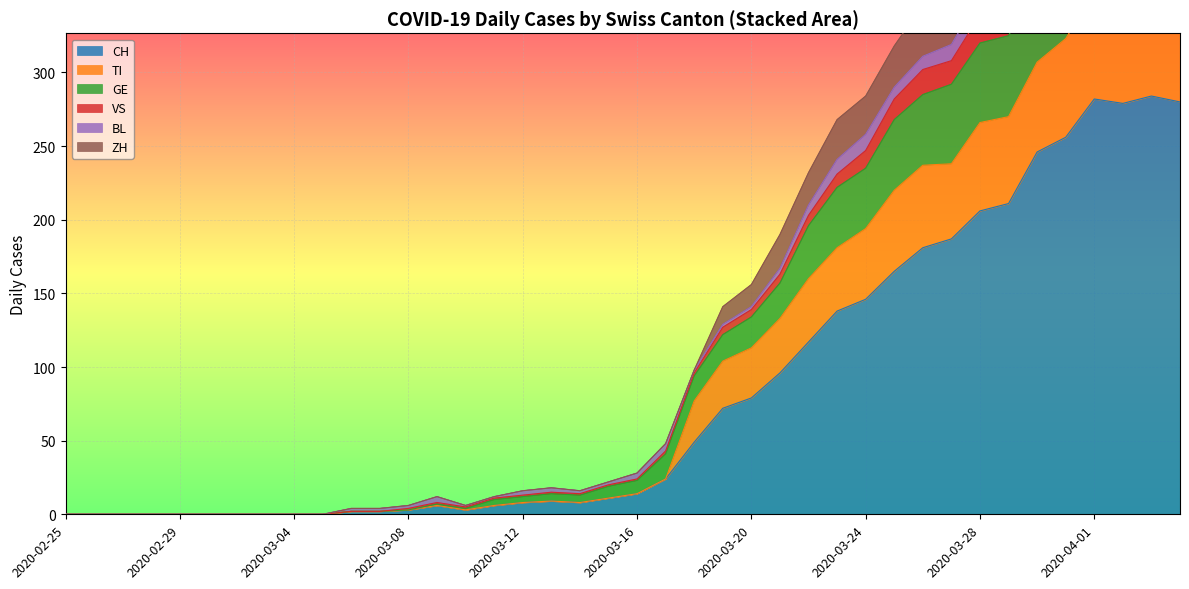

What is the maximum value for CH?

284